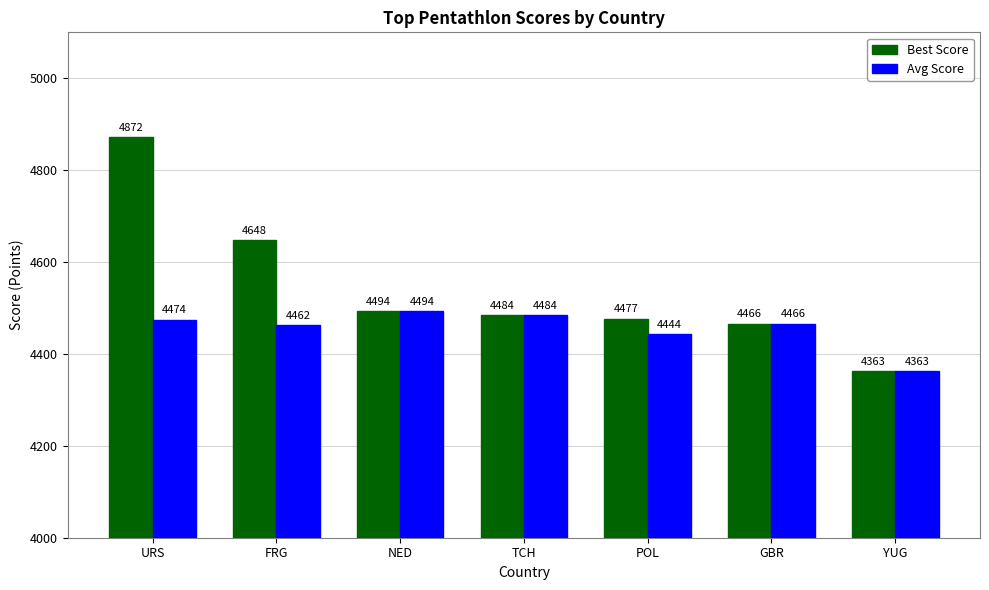

Is the value of Best Score at GBR greater than the value of Avg Score at URS?

No